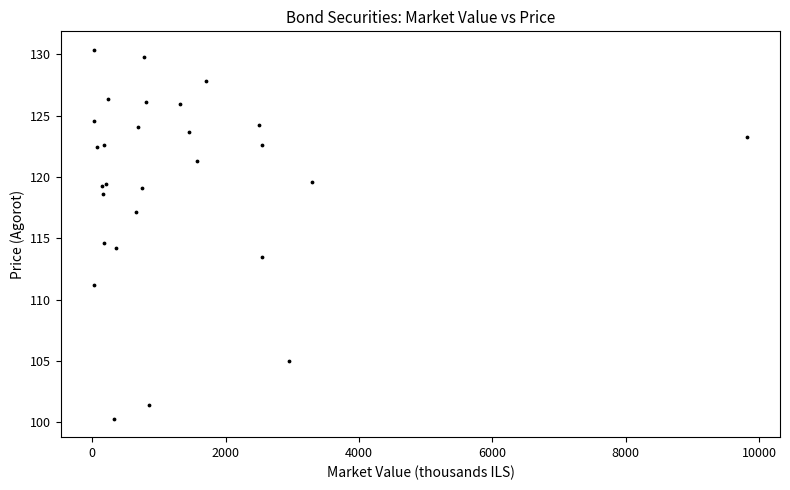

What Y value in the scatter plot is closest to 115?

114.7